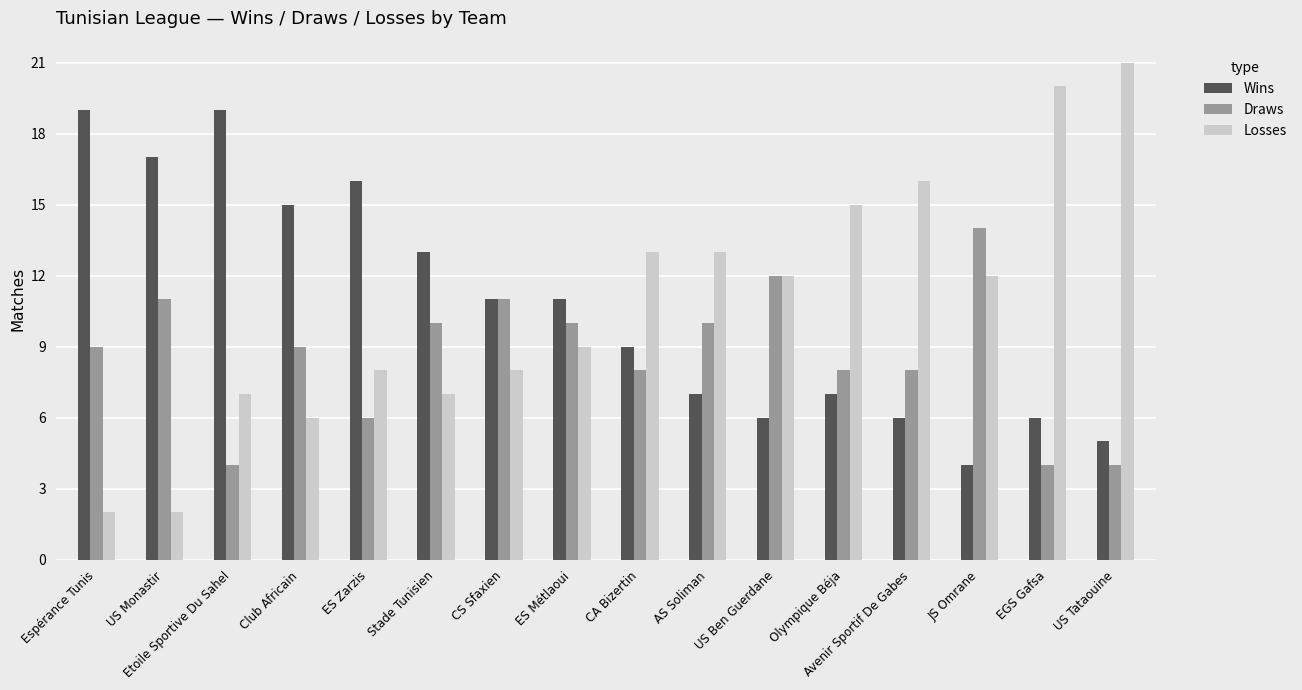

What is the spread (max minus min) of values at US Monastir?

15